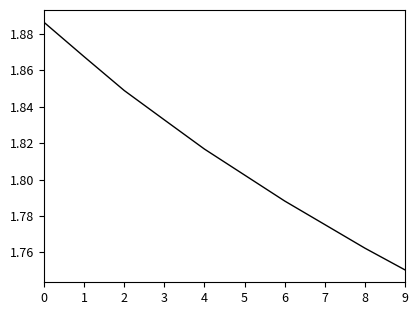

At which category does the chart reach its minimum across all series?

9